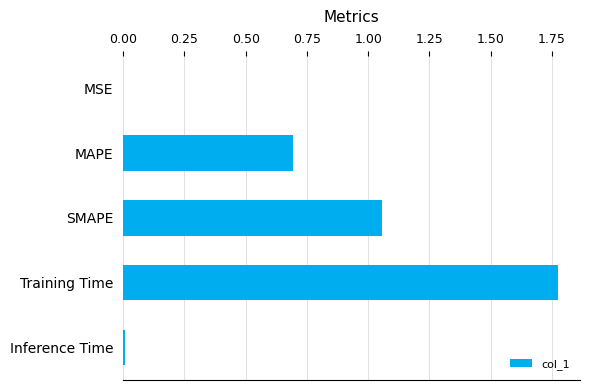

What is the sum of all values?

3.5